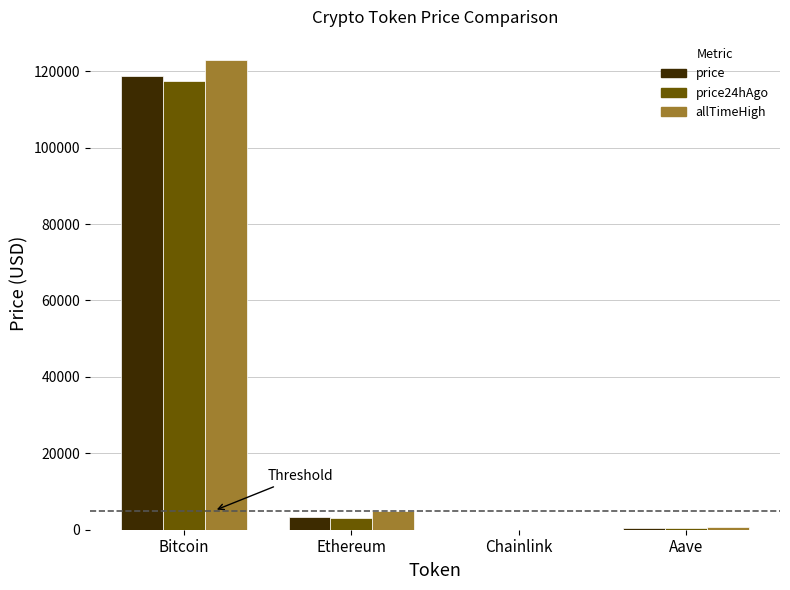

What is the highest value of the allTimeHigh series?

122838.0